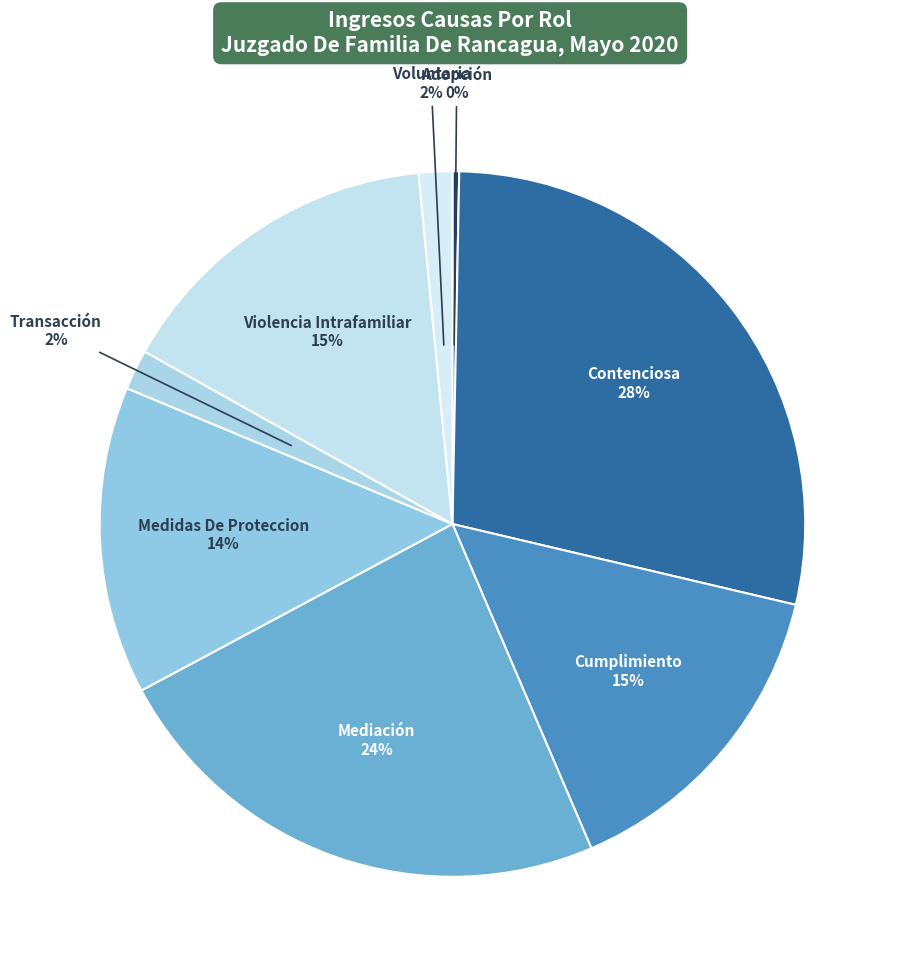

Which category has the smallest portion of the pie?

Adopción